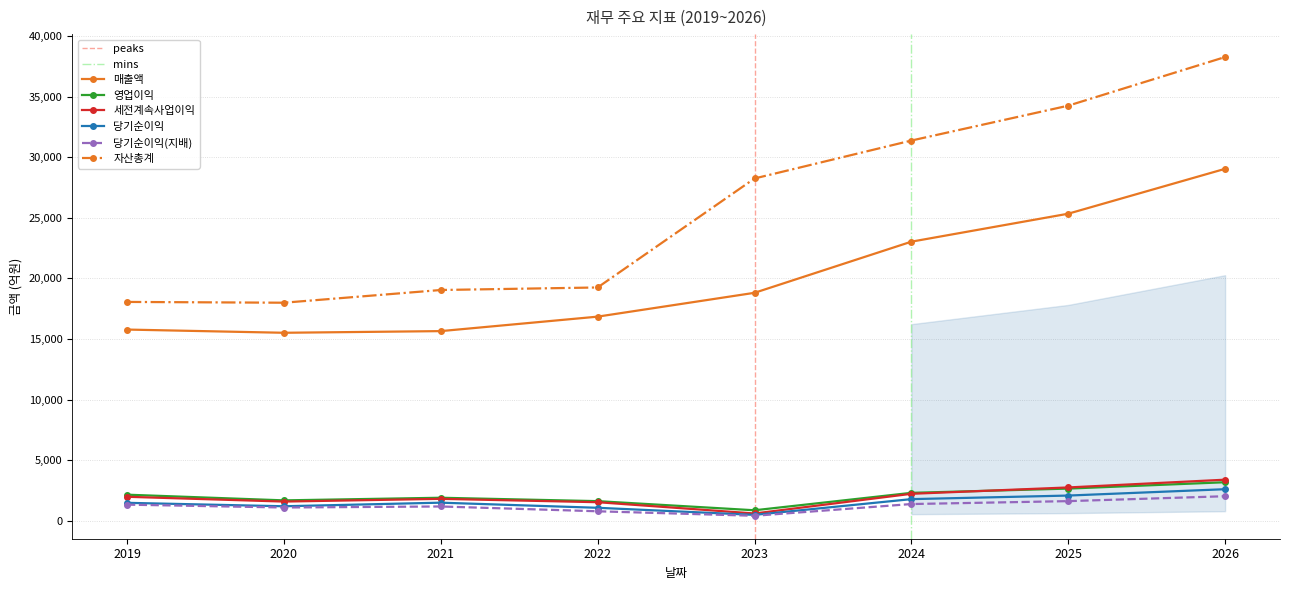

True or false: 세전계속사업이익 has more than 0 points higher than both neighbors.

True